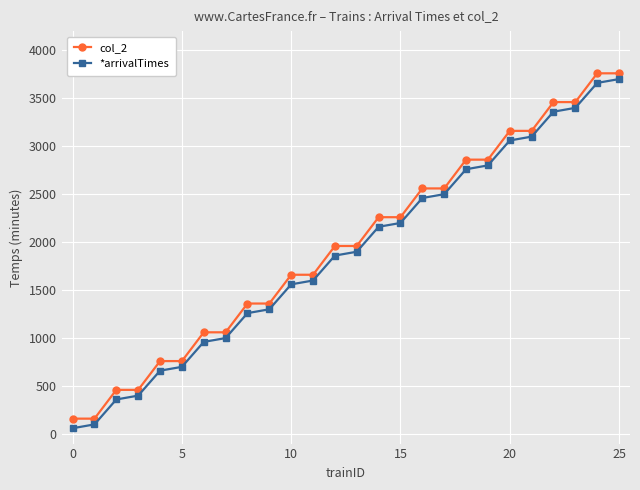

How many values in the col_2 series are below 1960?

12